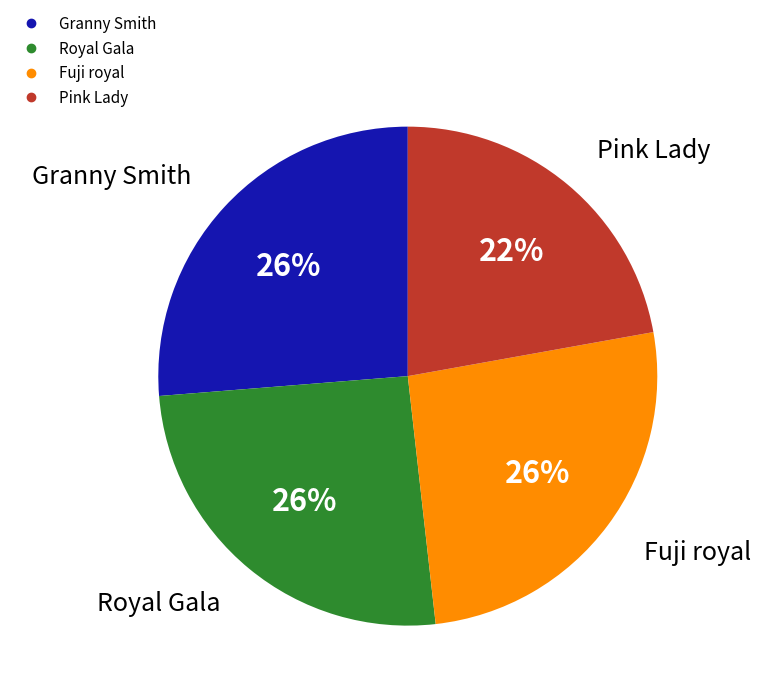

To the nearest percent, what is the average slice percentage?

25%